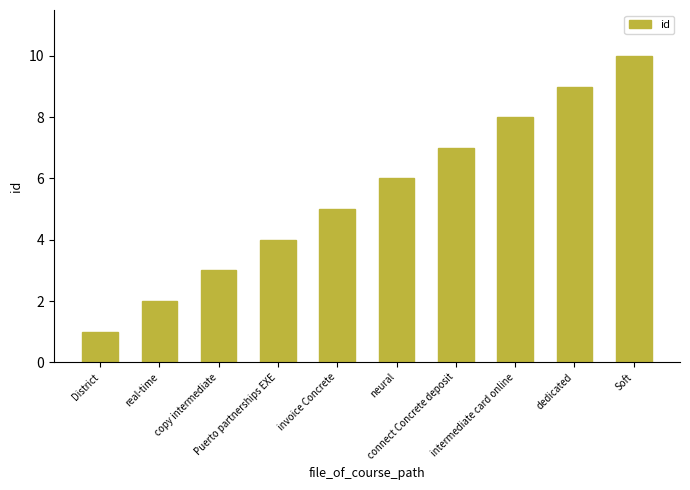

At which label is the value closest to 5?

invoice Concrete